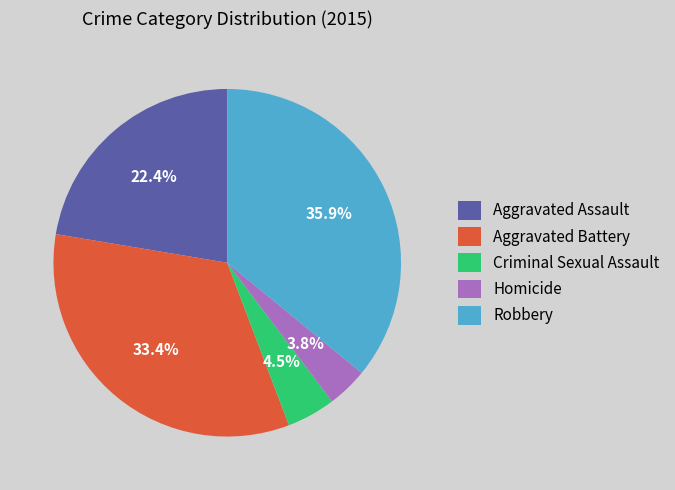

Is it true that Robbery is 22% of the pie?

False